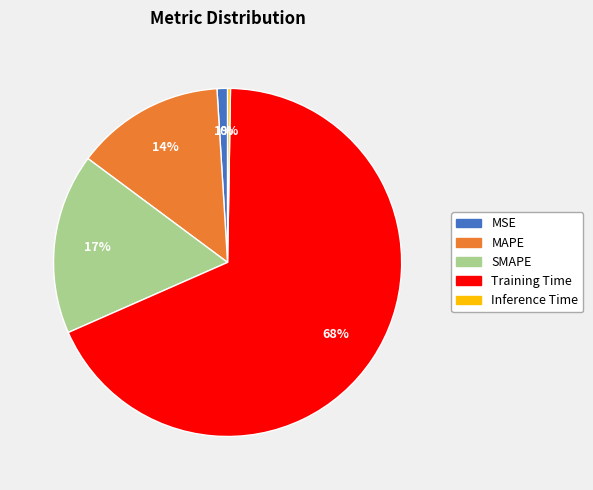

Does any single category account for the majority?

Yes